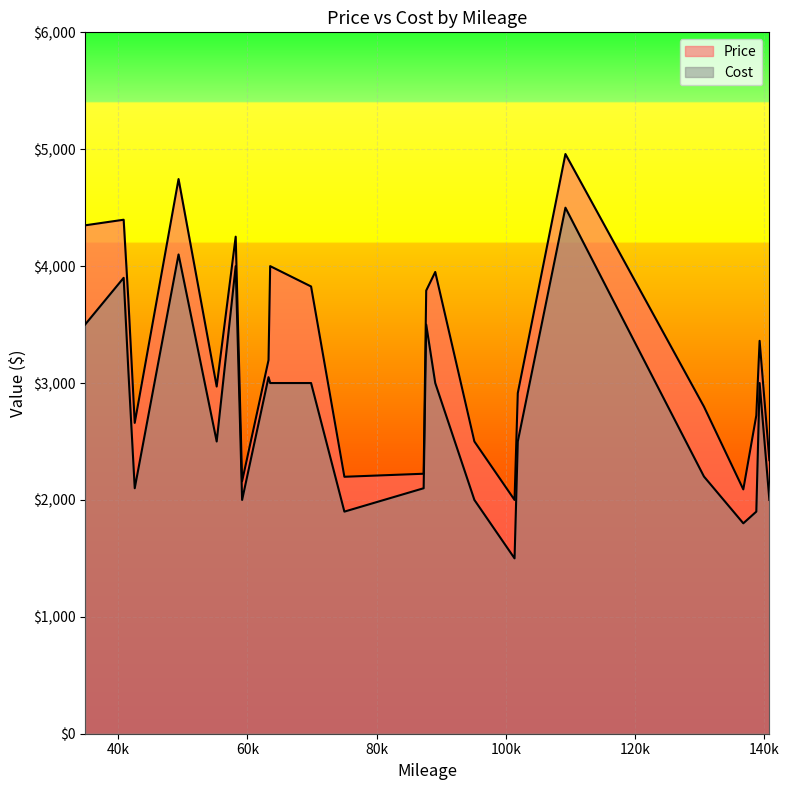

At 139300, list the series in order from smallest to largest.

Cost, Price